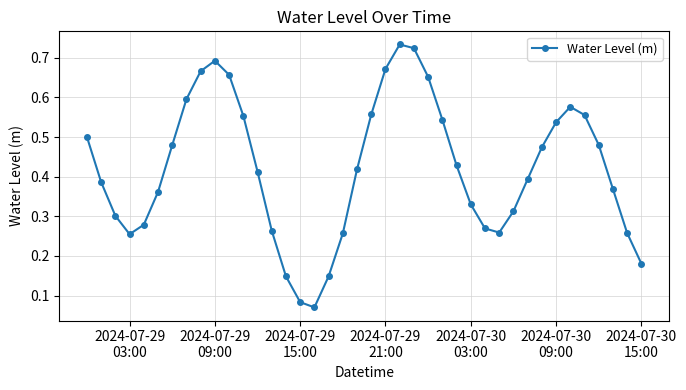

What is the sum of all values?

16.8